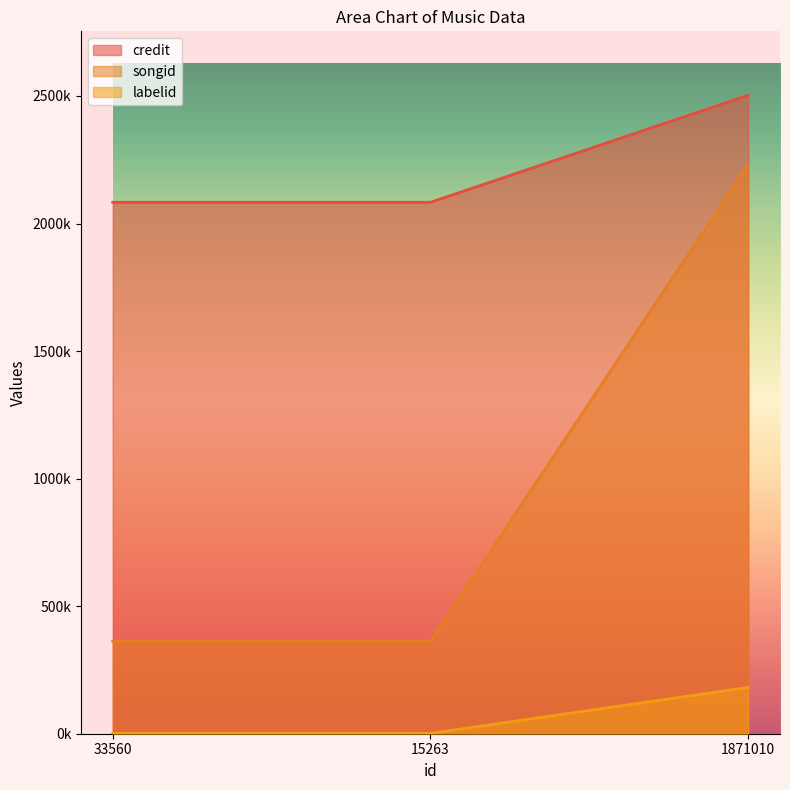

Rank the series by their average value, from lowest to highest.

labelid, songid, credit